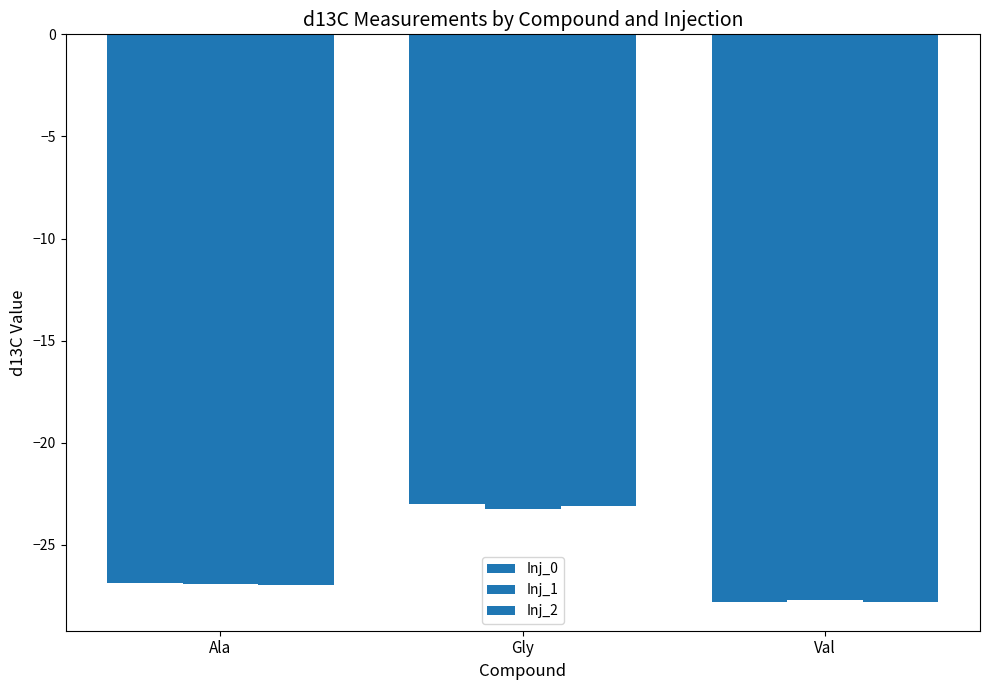

What is the difference between the second highest and minimum values in the Inj_2 series?

0.9